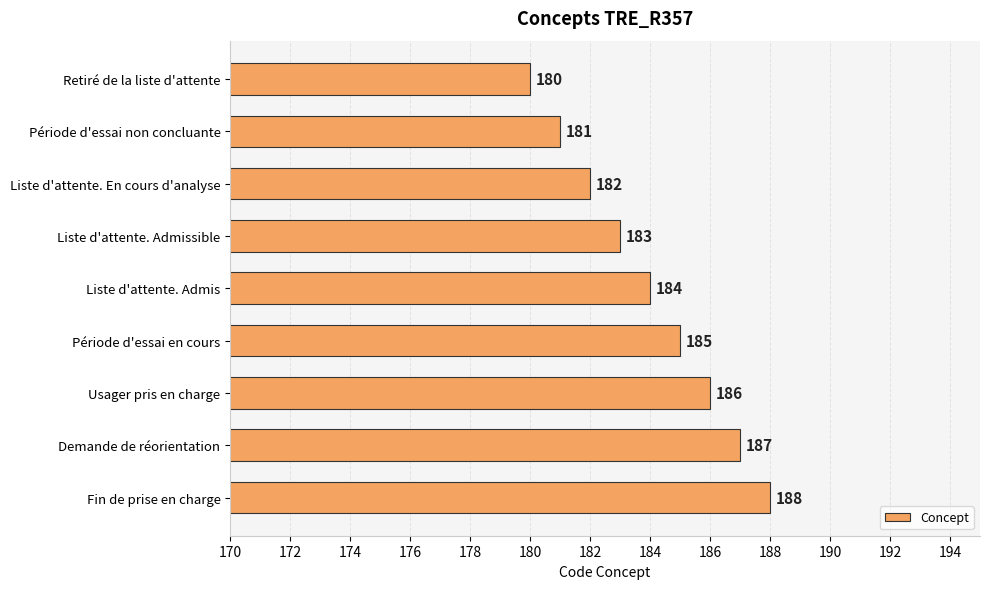

True or false: the data shows 124 at Retiré de la liste d'attente.

False